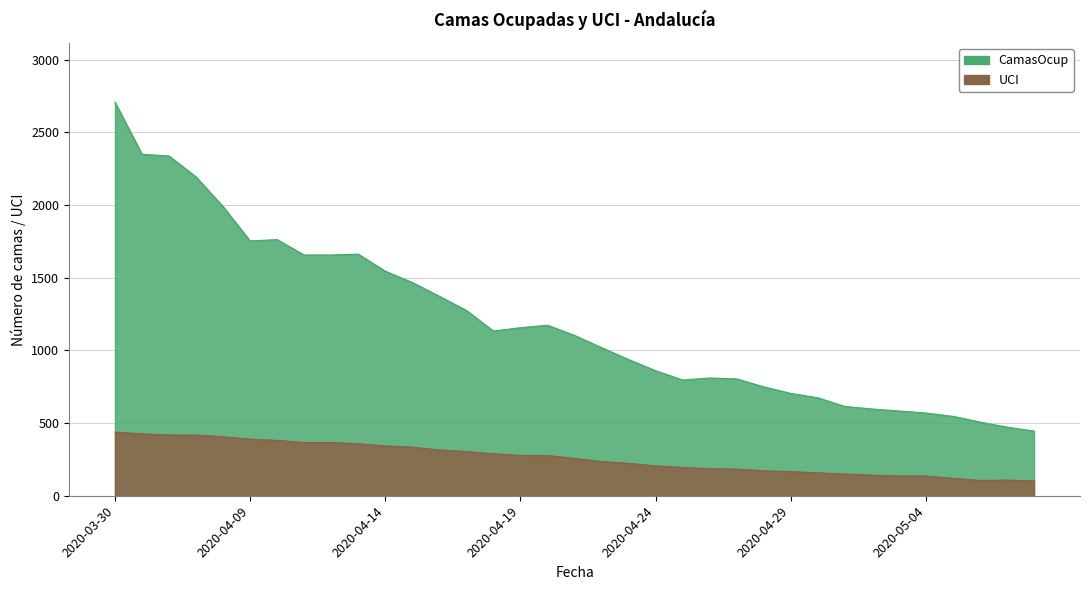

Between 2020-04-13 and 2020-04-24, which series saw the biggest shift?

CamasOcup